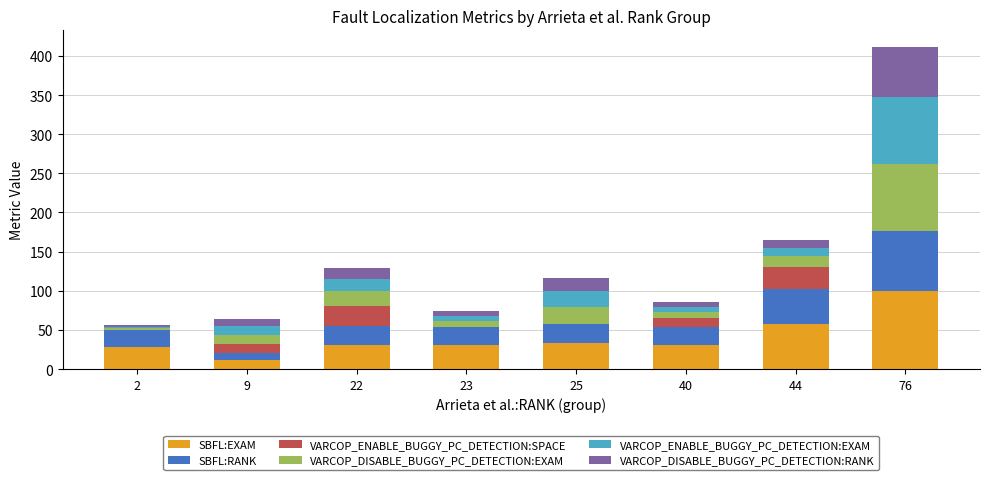

At which category is the sum across all series the highest?

76